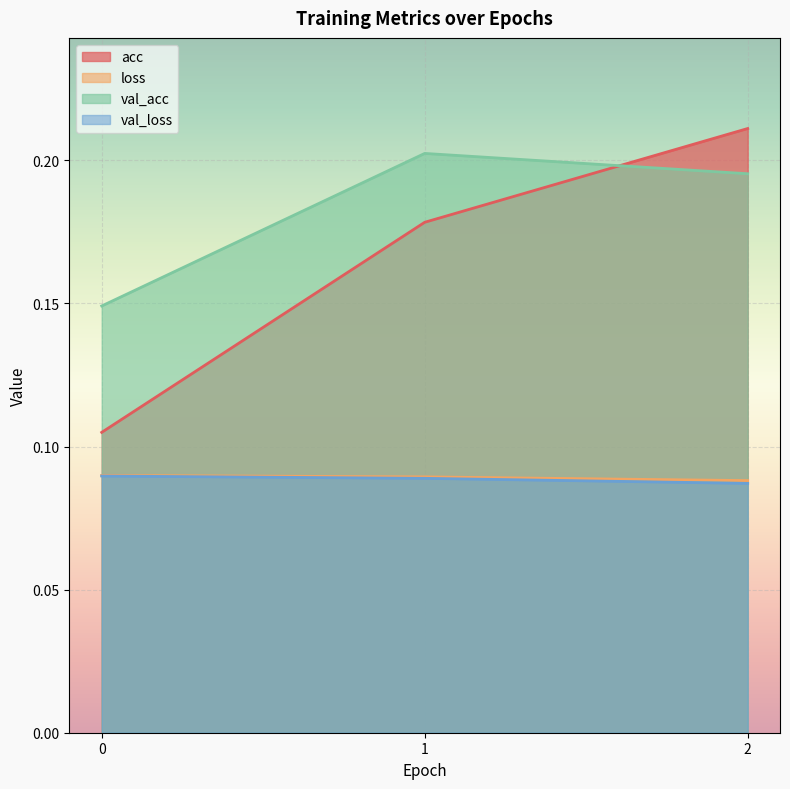

What is the sum of the loss values at 0 and 1?

0.2